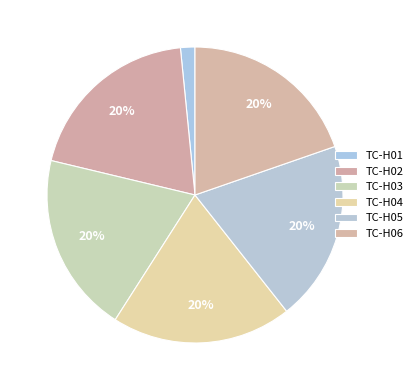

Between TC-H05 and TC-H04, which is larger?

TC-H05